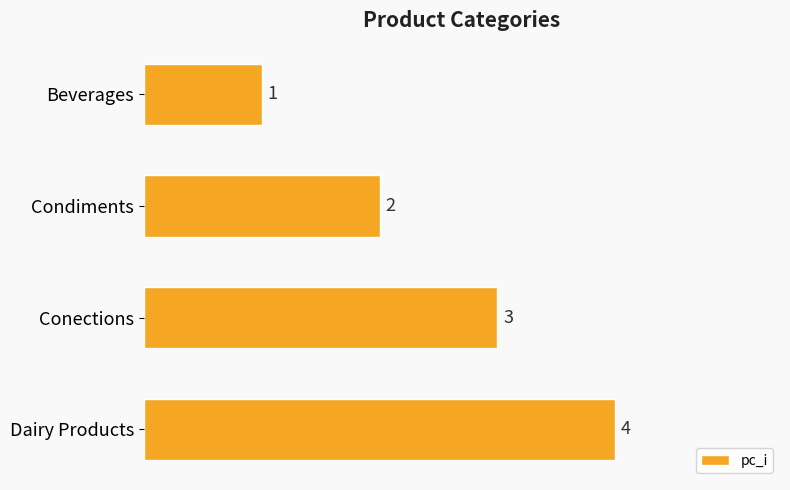

Where is the data nearest to the value 2?

Condiments